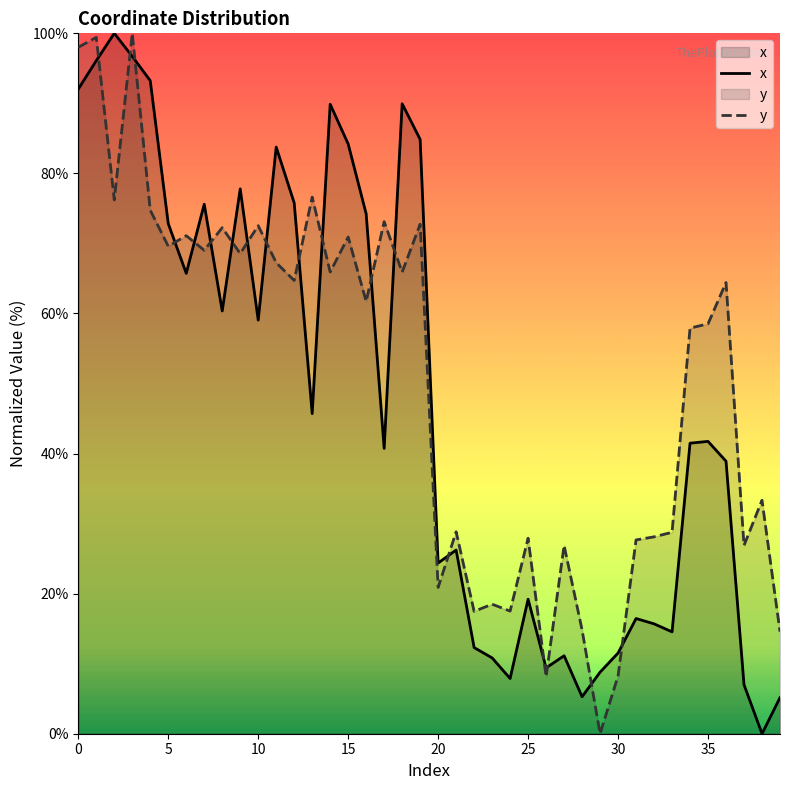

What is the difference between the y values at 35 and 36?

5.9